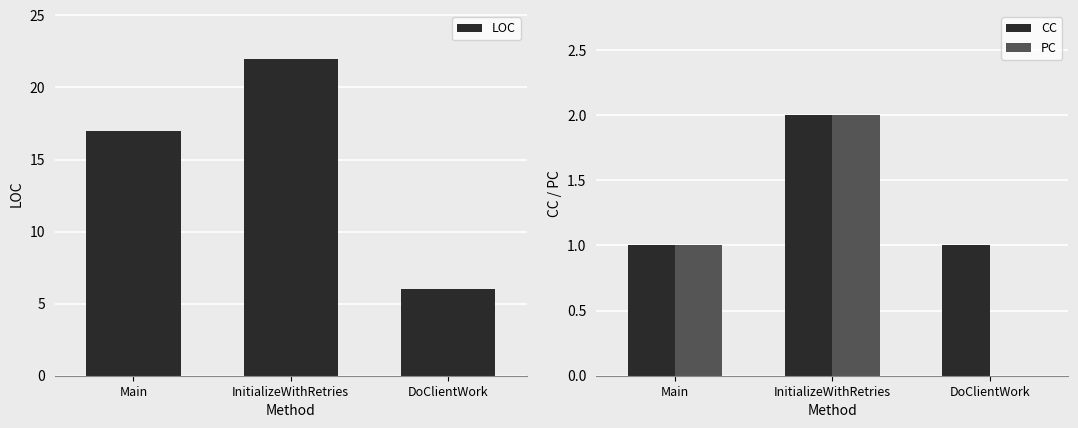

Which series has the largest total across all categories?

LOC